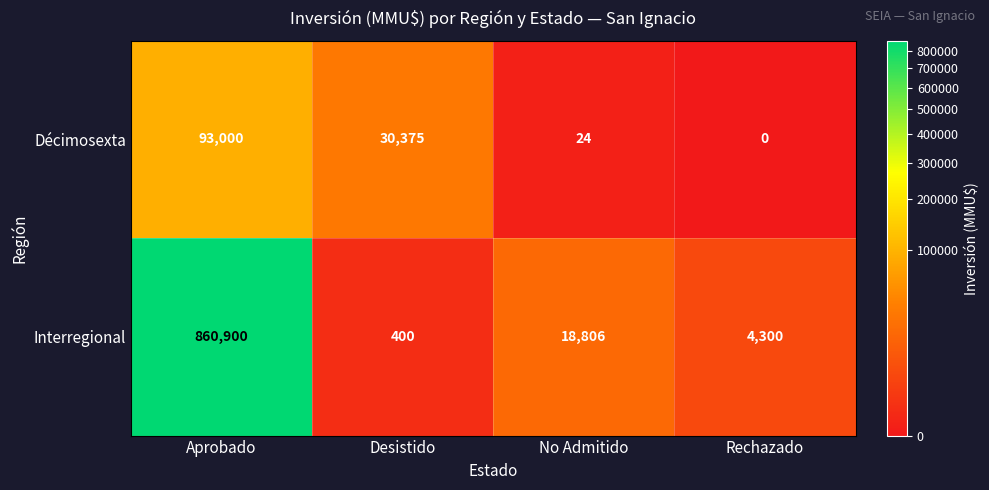

How many series are shown in this chart?

2